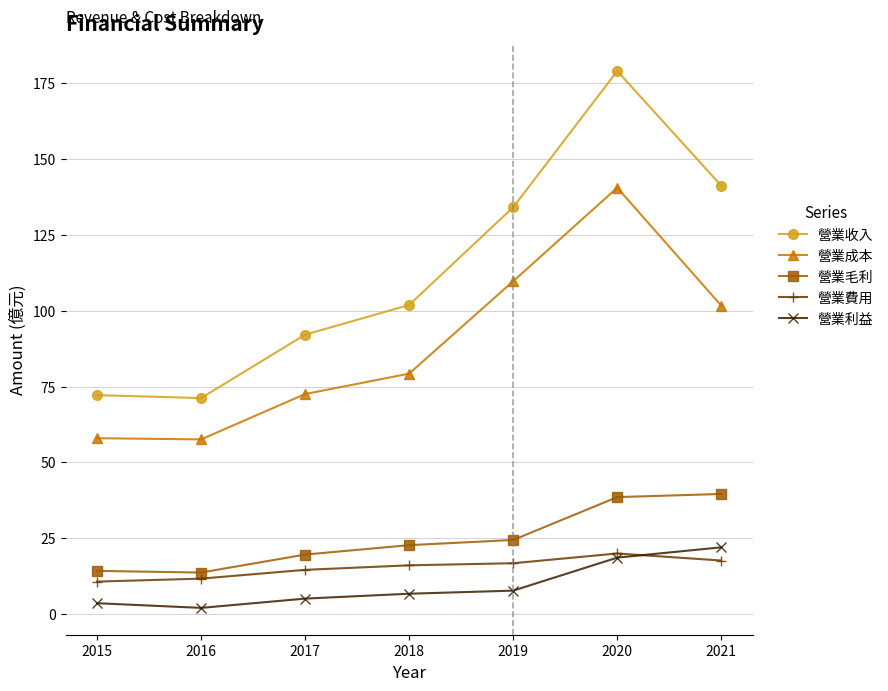

Between 2017 and 2021, which series saw the biggest shift?

營業收入